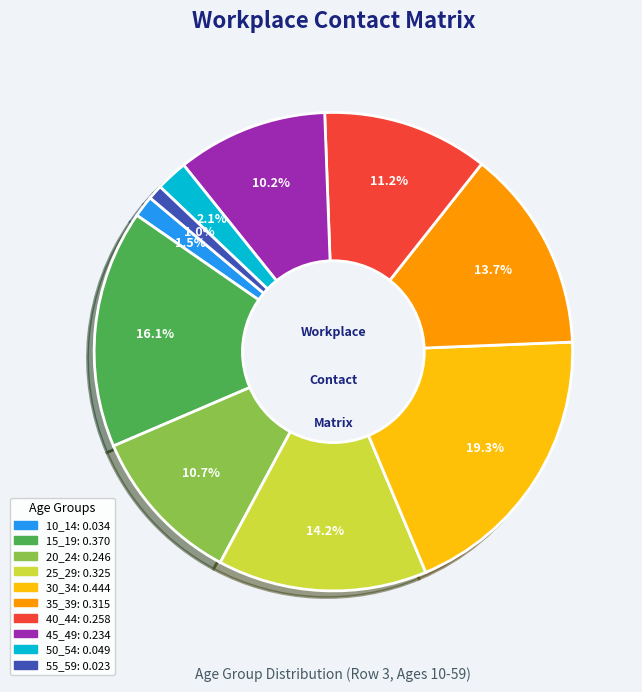

Is it true that 50_54 is 11% of the pie?

False